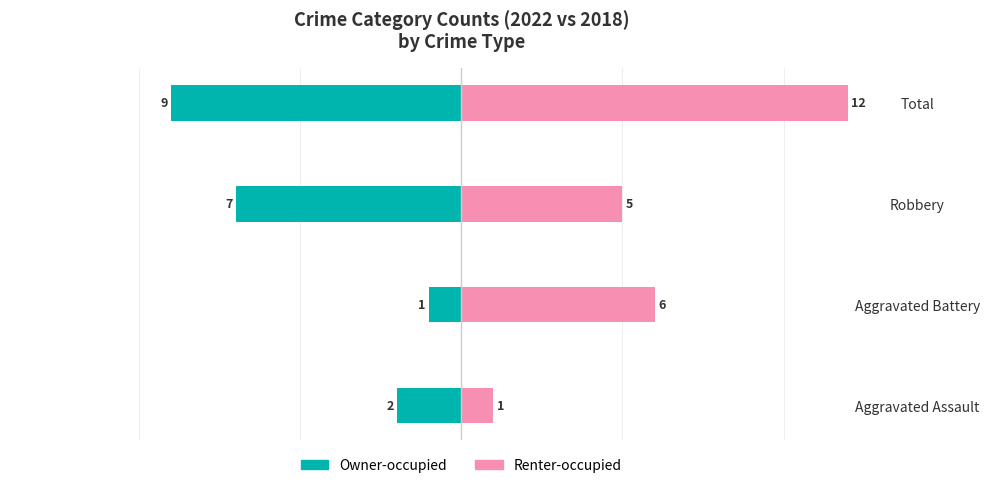

How many Owner-occupied values are between -7 and -1?

3